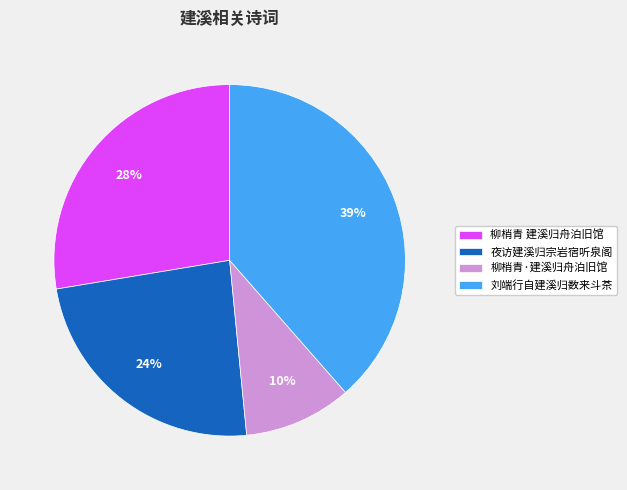

To the nearest percent, what portion does 柳梢青 建溪归舟泊旧馆 represent?

28%